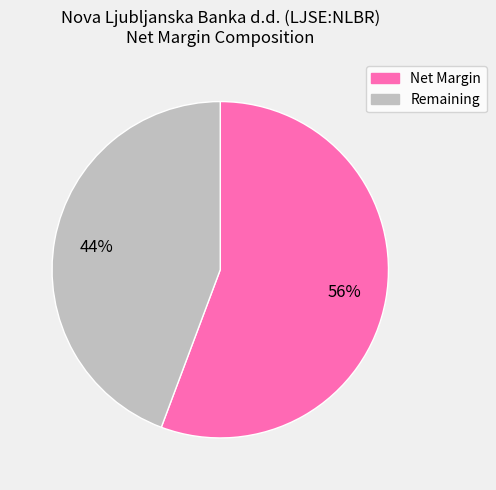

To the nearest percent, what is the average slice percentage?

50%